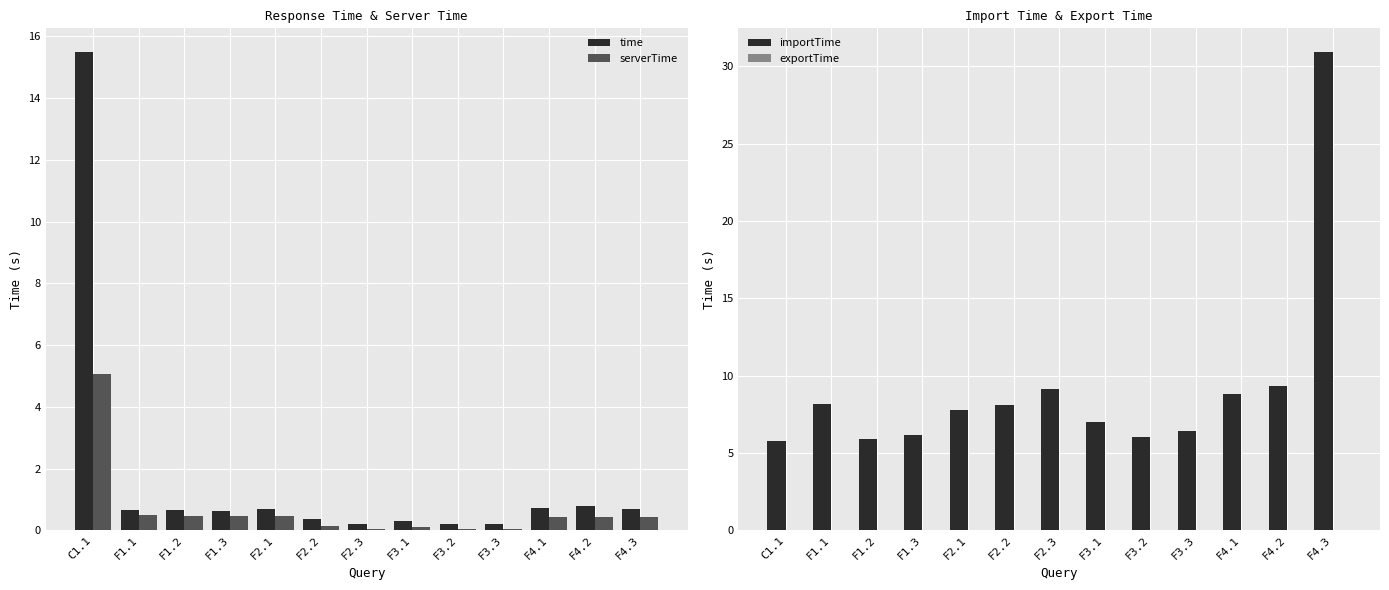

Are the bars grouped side by side (vs. stacked)?

Yes